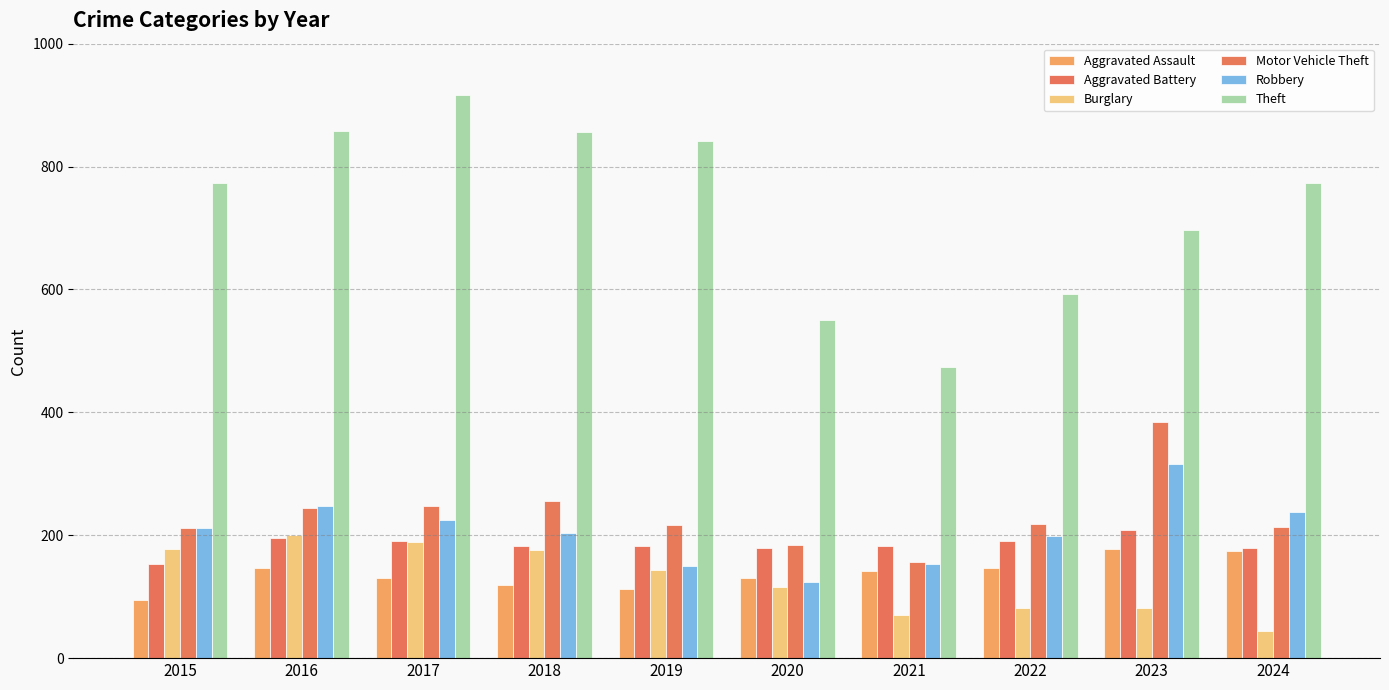

What is the value of the Motor Vehicle Theft bar at the 10th from the left?

214